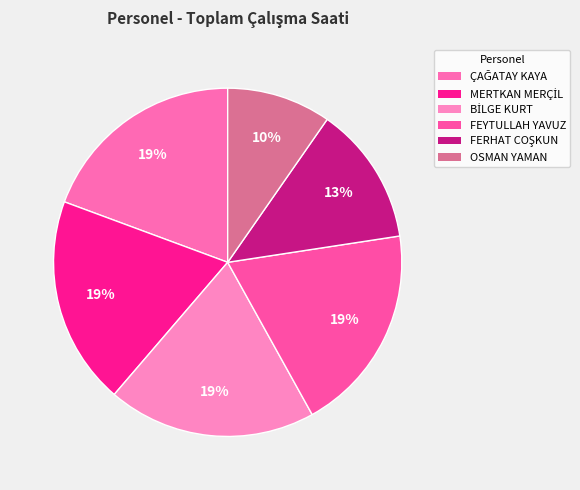

Does any single category account for the majority?

No